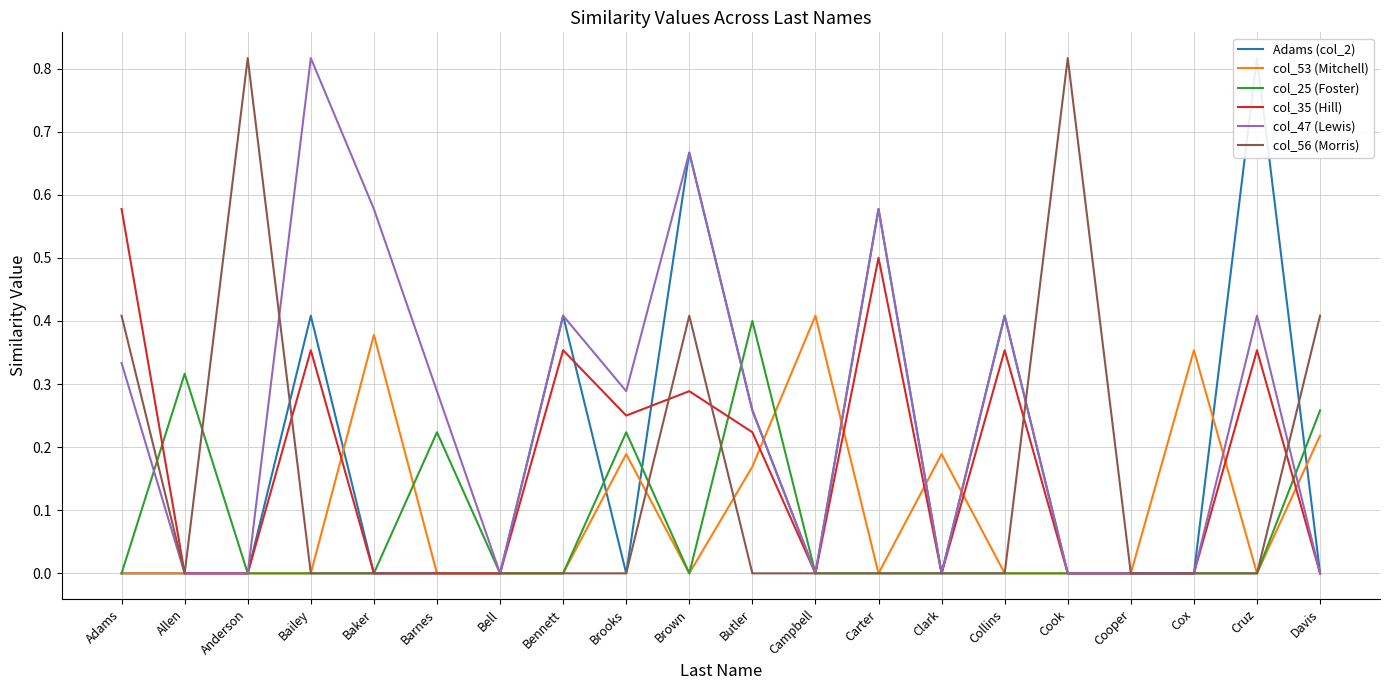

What are all the series names shown in the legend?

Adams (col_2), col_53 (Mitchell), col_25 (Foster), col_35 (Hill), col_47 (Lewis), col_56 (Morris)